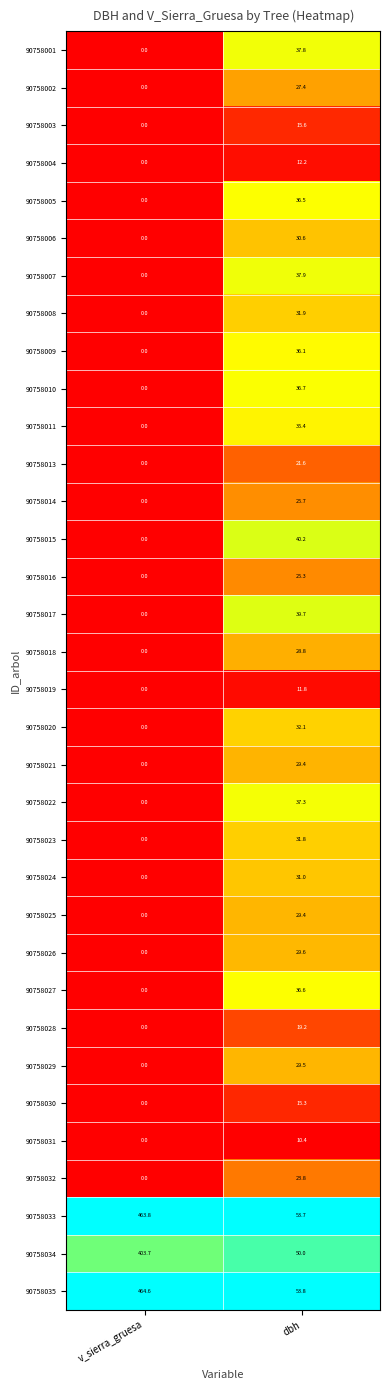

What is the average value of the 90758003 series?

7.8